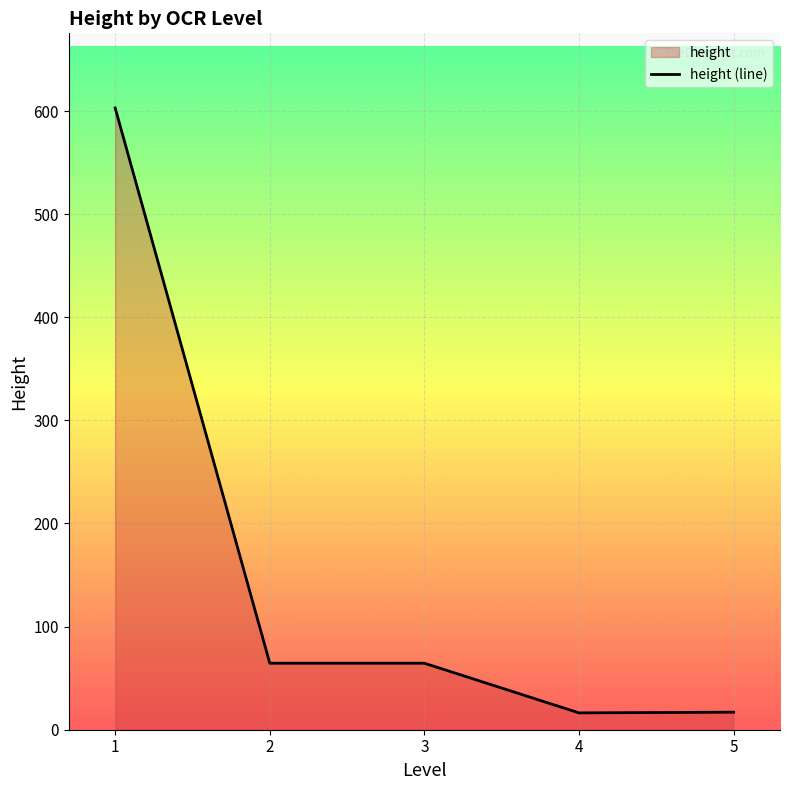

Which has a higher value, 5 or 5?

5